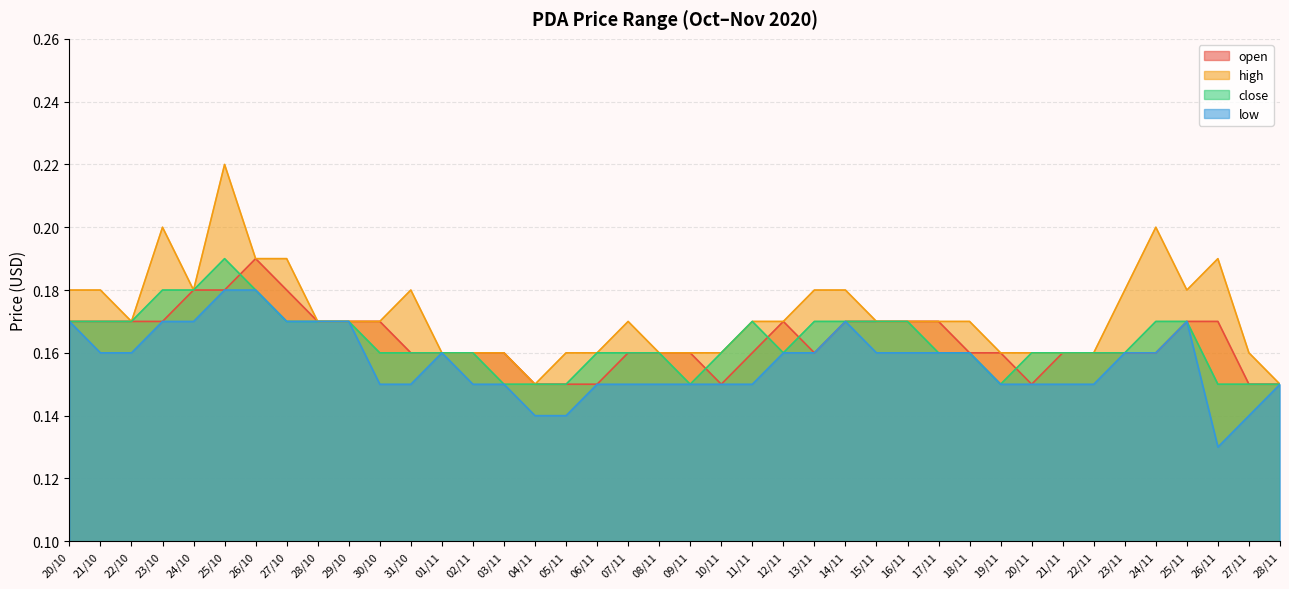

Rank the series at 19/11 from lowest to highest value.

close, low, open, high